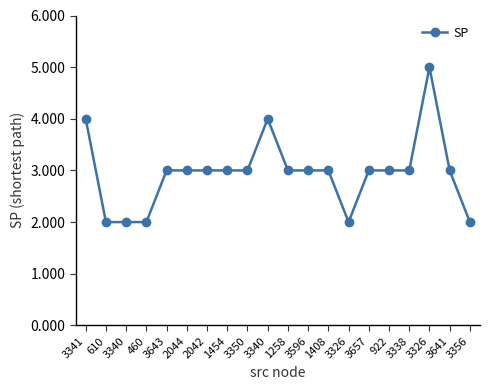

At which category does the chart reach its minimum across all series?

610